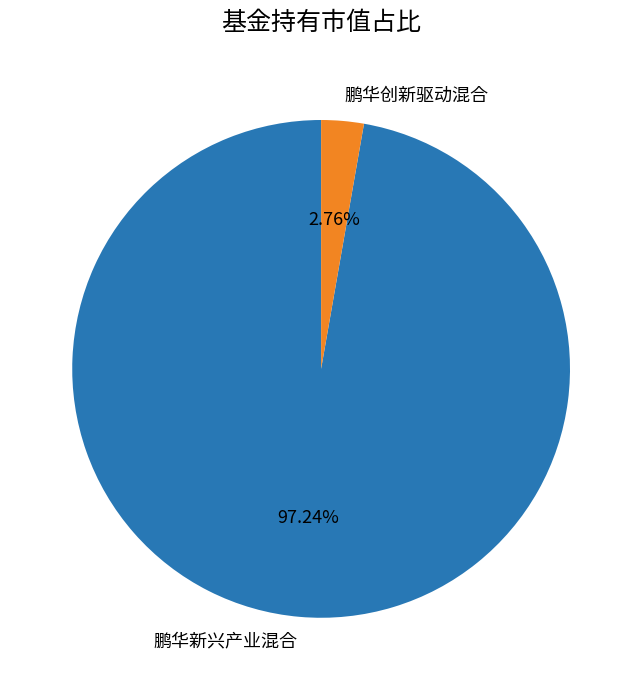

Is it true that 鹏华创新驱动混合 is 3% of the pie?

True